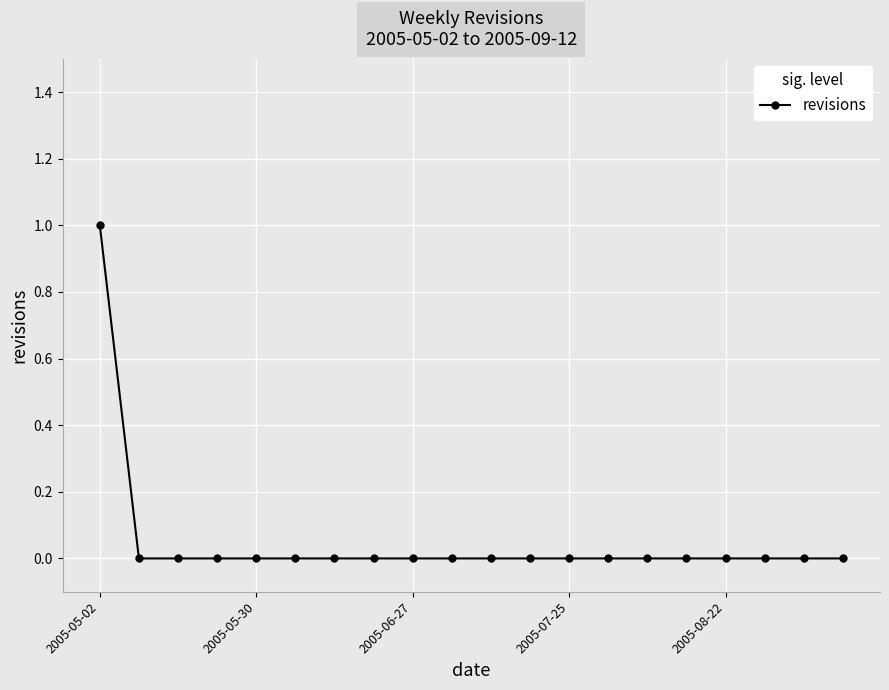

How many lines are shown in the chart?

1